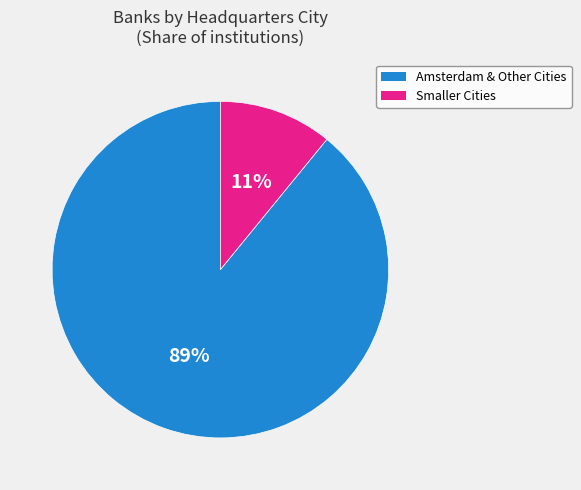

Is there a majority slice in this chart?

Yes